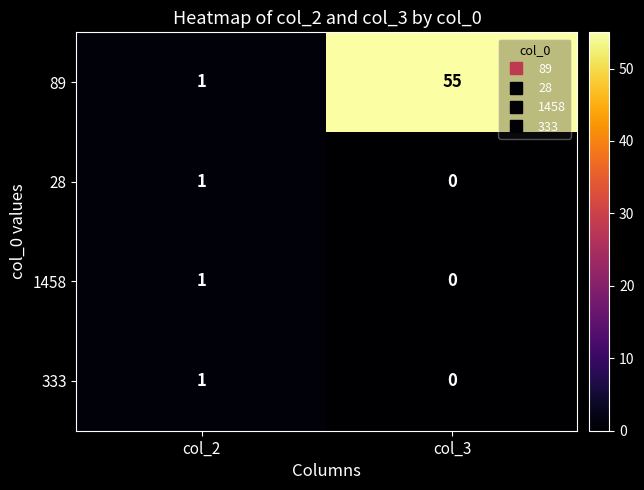

List the labels in order of 89 value, smallest first.

col_2, col_3